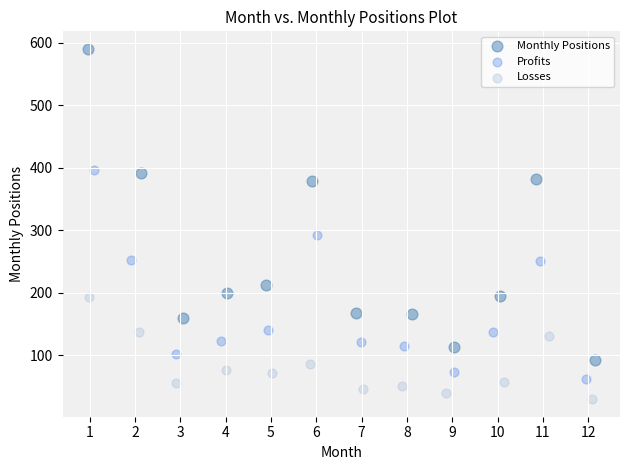

What are all the series names shown in the legend?

Monthly Positions, Profits, Losses